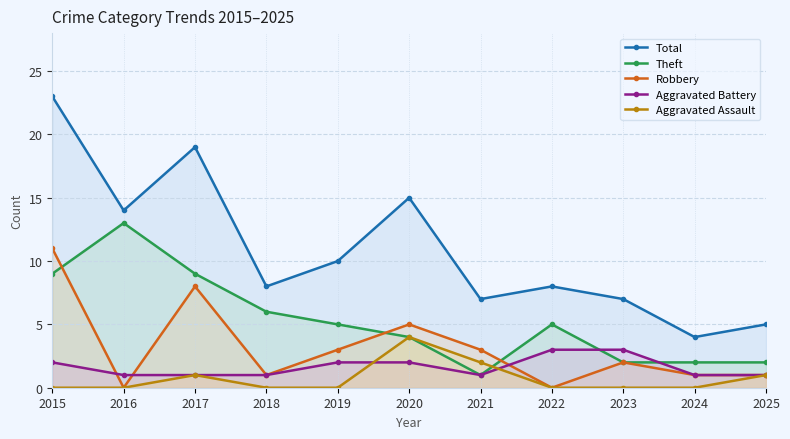

Reading right to left, transcribe all the data shown in this chart.

Total: 5	4	7	8	7	15	10	8	19	14	23
Theft: 2	2	2	5	1	4	5	6	9	13	9
Robbery: 1	1	2	0	3	5	3	1	8	0	11
Aggravated Battery: 1	1	3	3	1	2	2	1	1	1	2
Aggravated Assault: 1	0	0	0	2	4	0	0	1	0	0